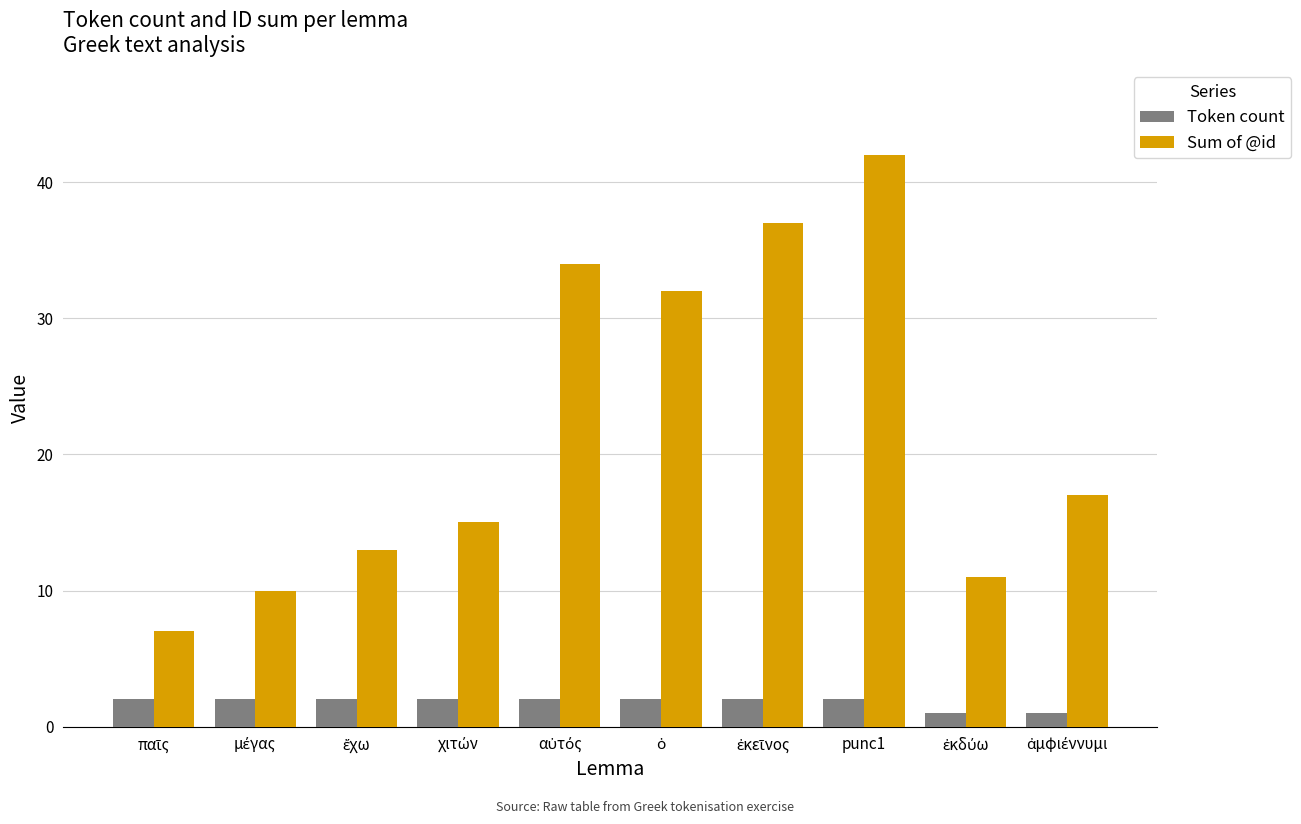

What is the sum of all Token count values?

18